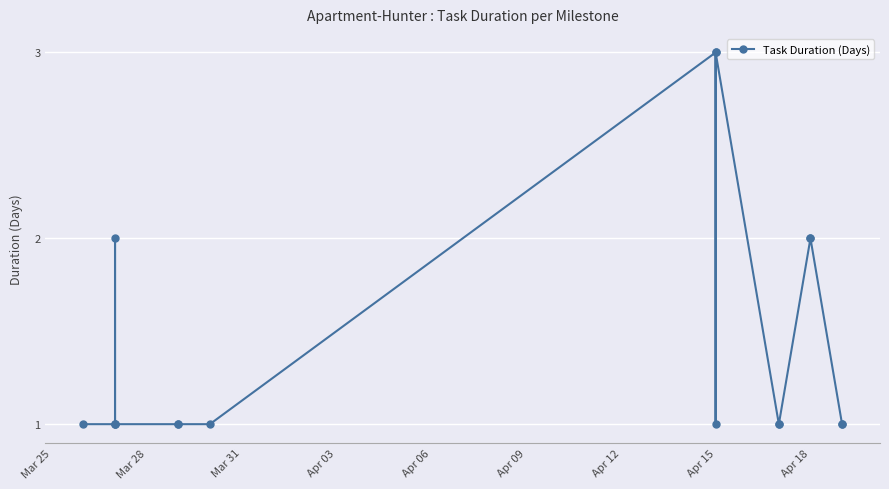

Does the chart display data point markers on the line(s)?

Yes